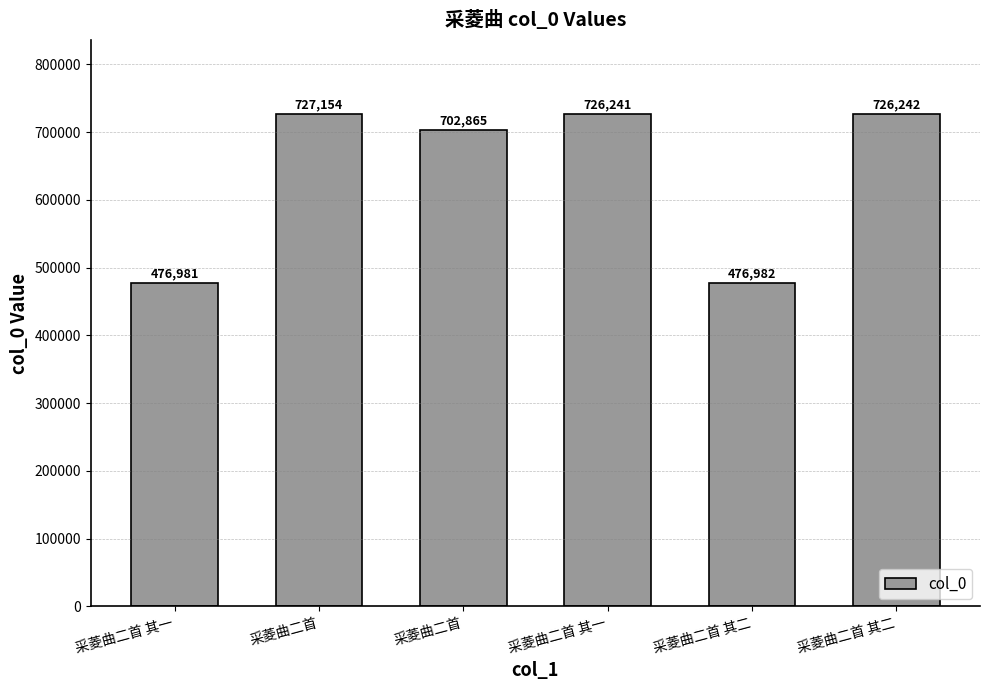

How many series are shown in this chart?

1